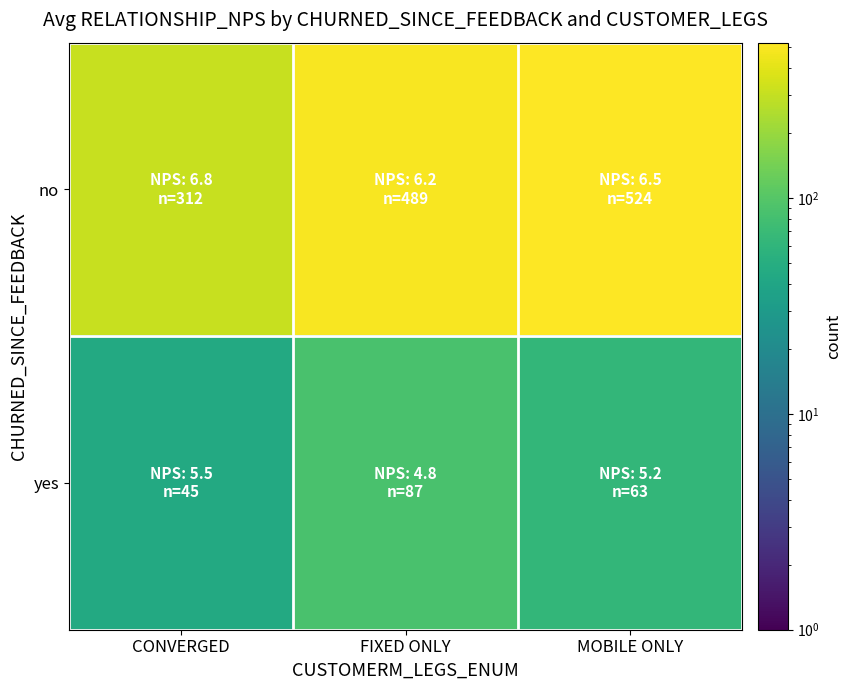

Reading left to right, transcribe all the data shown in this chart.

no: CONVERGED=312	FIXED ONLY=489	MOBILE ONLY=524
yes: CONVERGED=45	FIXED ONLY=87	MOBILE ONLY=63